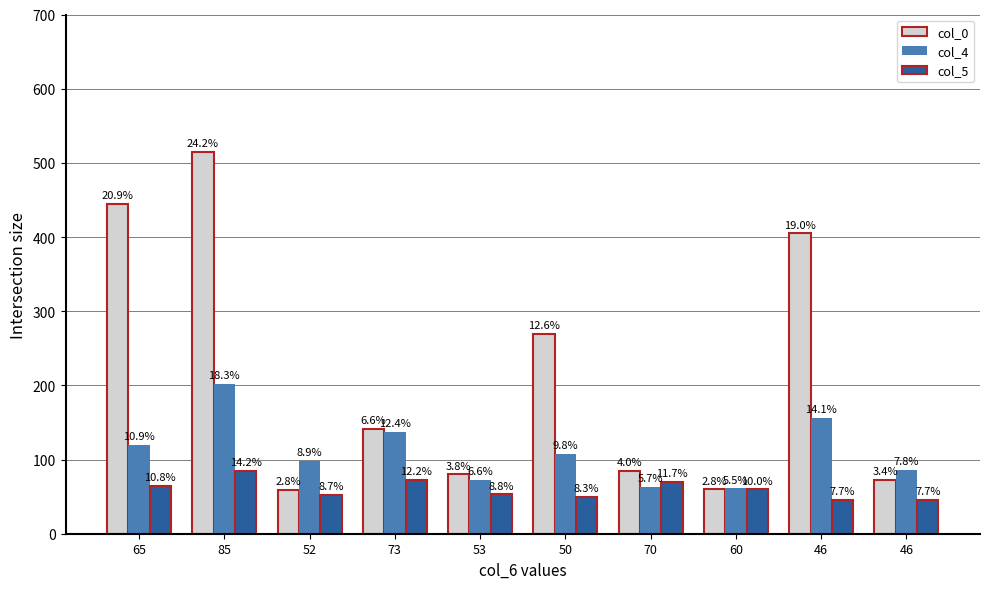

What are all the series names shown in the legend?

col_0, col_4, col_5